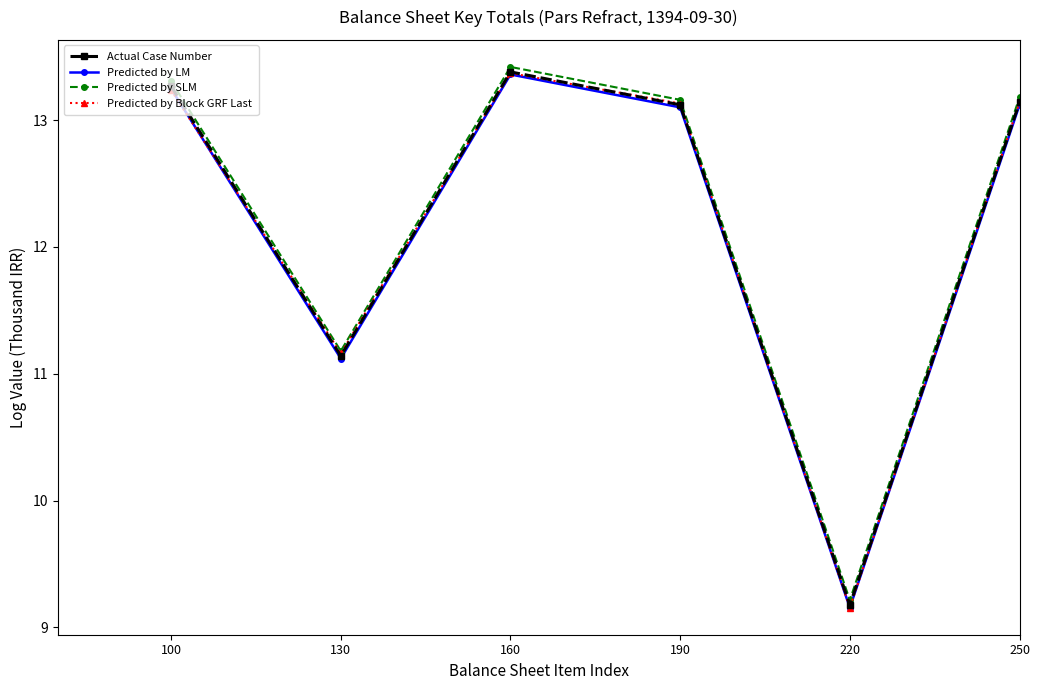

In Predicted by Block GRF Last, how many points are higher than both neighbors (excluding endpoints)?

1